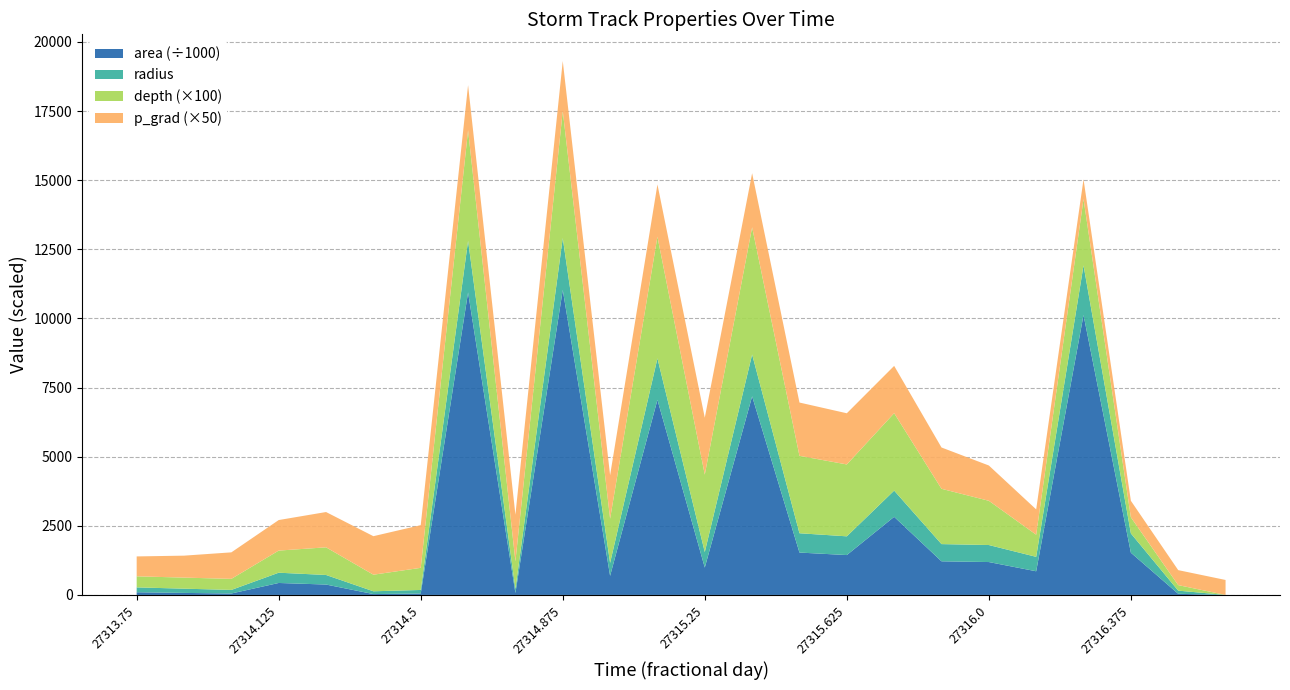

Reading left to right, transcribe all the data shown in this chart.

area: 27313.75=97500.0	27313.875=73750.0	27314.0=52500.0	27314.125=433125.0	27314.25=376250.0	27314.375=31875.0	27314.5=51875.0	27314.625=10941250.0	27314.75=70000.0	27314.875=11031875.0	27315.0=690625.0	27315.125=7057500.0	27315.25=990000.0	27315.375=7184375.0	27315.5=1533125.0	27315.625=1442500.0	27315.75=2825625.0	27315.875=1216875.0	27316.0=1190000.0	27316.125=856250.0	27316.25=10124375.0	27316.375=1528125.0	27316.5=41250.0	27316.625=0.0
radius: 27313.75=176.2	27313.875=153.2	27314.0=129.3	27314.125=371.3	27314.25=346.1	27314.375=100.7	27314.5=128.5	27314.625=1866.2	27314.75=149.3	27314.875=1873.9	27315.0=468.9	27315.125=1498.8	27315.25=561.4	27315.375=1512.2	27315.5=698.6	27315.625=677.6	27315.75=948.4	27315.875=622.4	27316.0=615.5	27316.125=522.1	27316.25=1795.2	27316.375=697.4	27316.5=114.6	27316.625=0.0
depth: 27313.75=4.0	27313.875=4.0	27314.0=4.0	27314.125=8.0	27314.25=10.0	27314.375=6.0	27314.5=8.0	27314.625=40.0	27314.75=10.0	27314.875=46.0	27315.0=16.0	27315.125=44.0	27315.25=28.0	27315.375=46.0	27315.5=28.0	27315.625=26.0	27315.75=28.0	27315.875=20.0	27316.0=16.0	27316.125=8.0	27316.25=24.0	27316.375=5.8	27316.5=2.0	27316.625=0.0
p_grad: 27313.75=14.4	27313.875=15.9	27314.0=19.2	27314.125=22.1	27314.25=25.5	27314.375=27.9	27314.5=30.9	27314.625=32.6	27314.75=33.6	27314.875=36.1	27315.0=31.4	27315.125=37.8	27315.25=41.2	27315.375=39.1	27315.5=38.5	27315.625=37.0	27315.75=34.2	27315.875=29.9	27316.0=25.5	27316.125=18.3	27316.25=14.2	27316.375=11.9	27316.5=10.8	27316.625=10.8